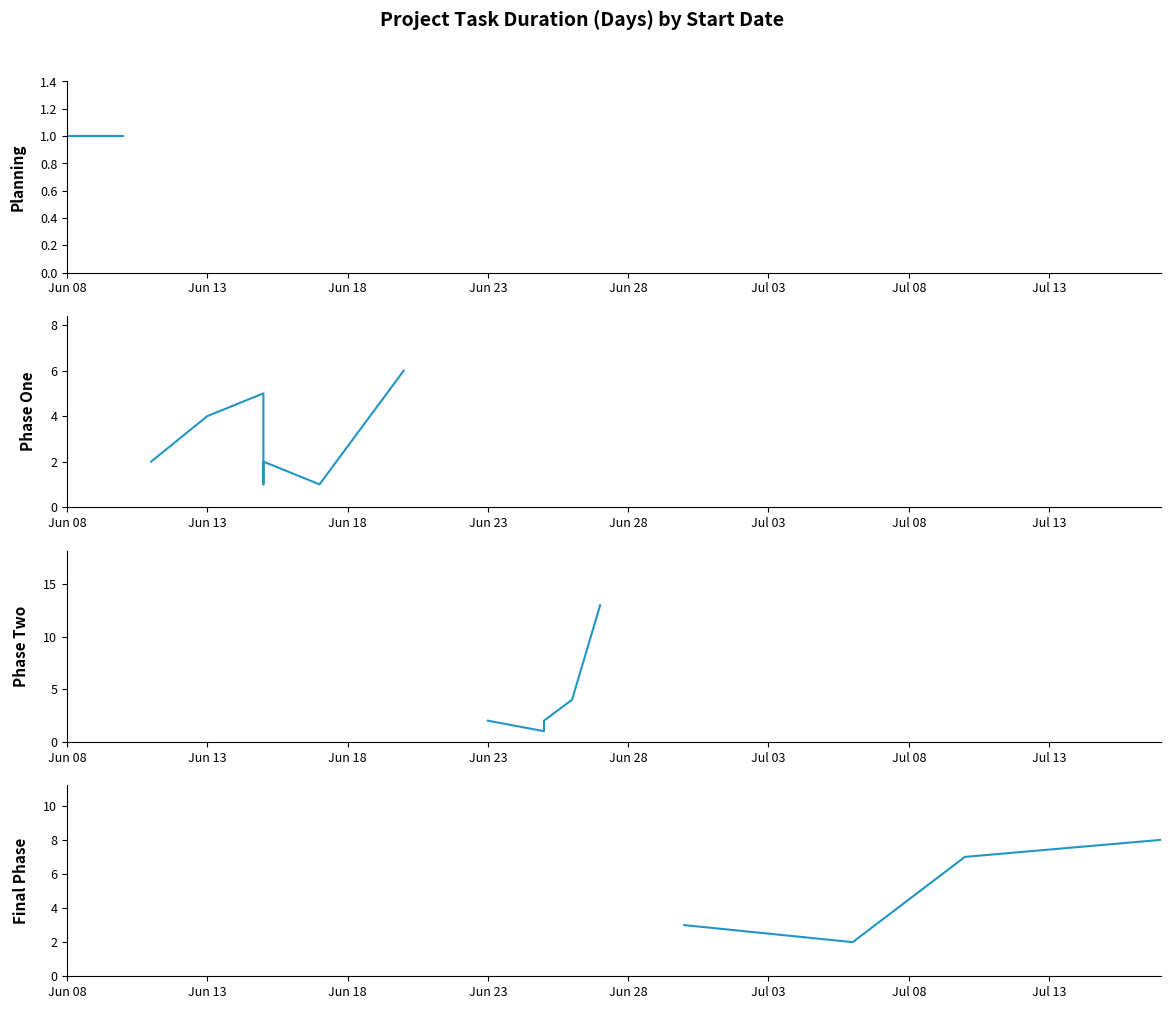

Does the chart have visible grid lines?

No